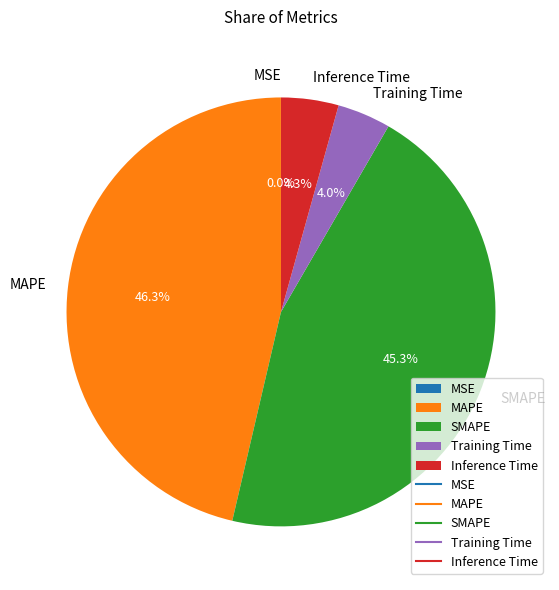

Which has a higher value, MAPE or SMAPE?

MAPE